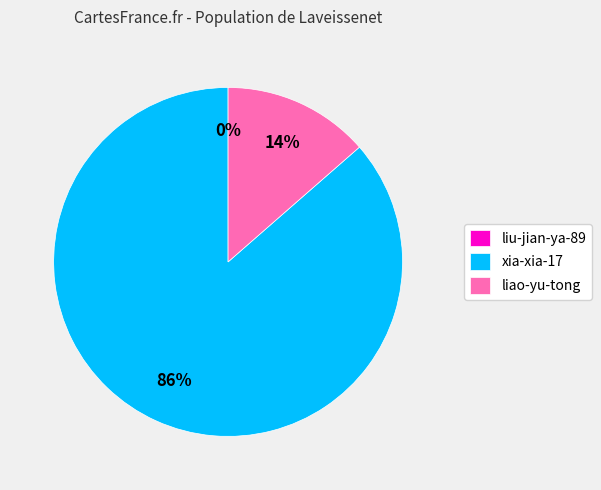

To the nearest percent, what percentage of the pie is xia-xia-17?

86%